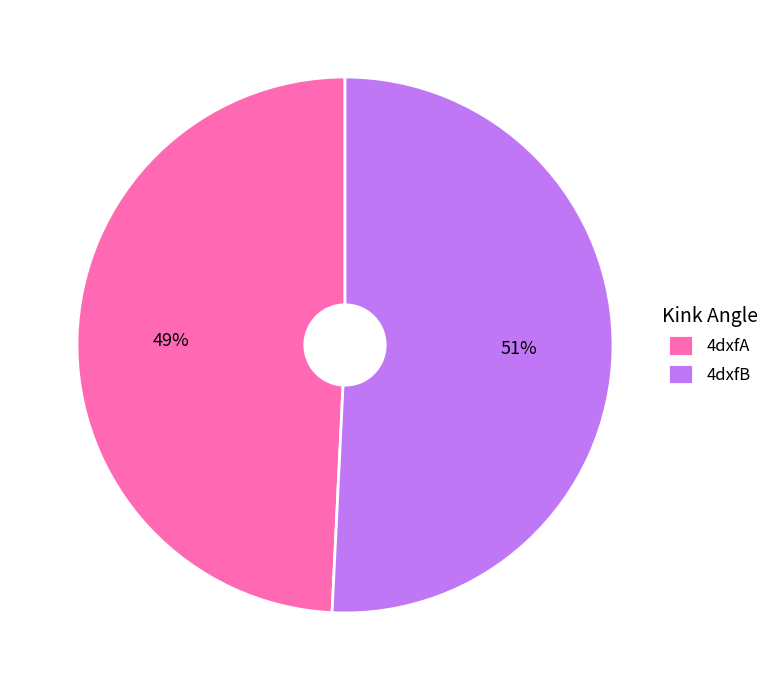

The 4dxfB slice represents 51% of the pie. True or false?

True